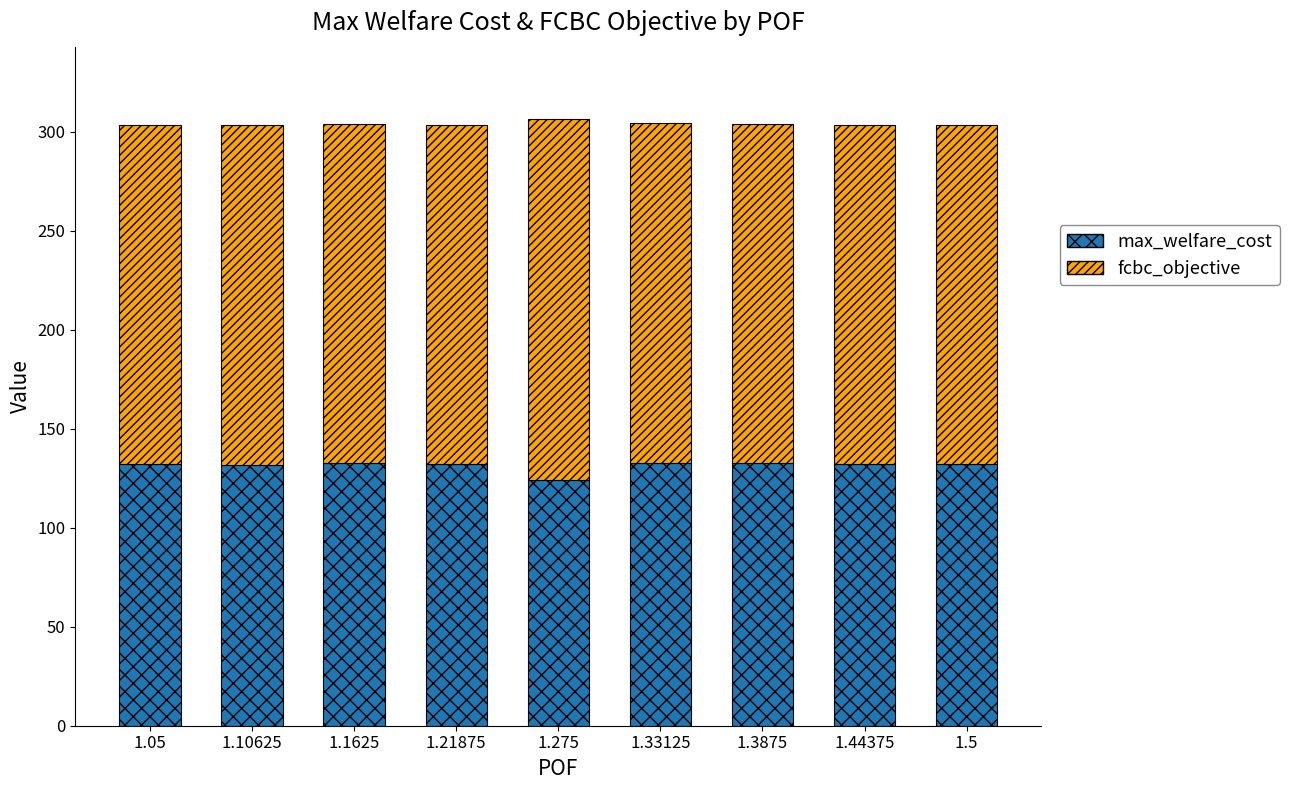

What is the sum of the max_welfare_cost values at 1.05 and 1.21875?

264.3